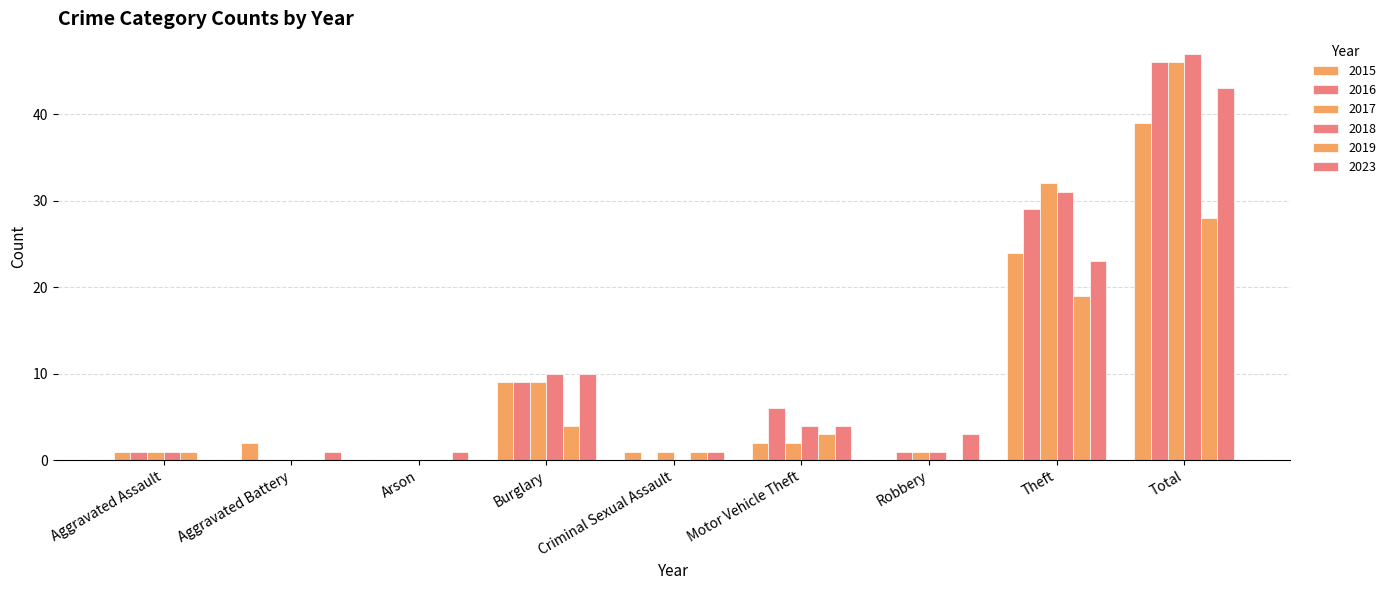

Does the chart contain stacked bars?

No